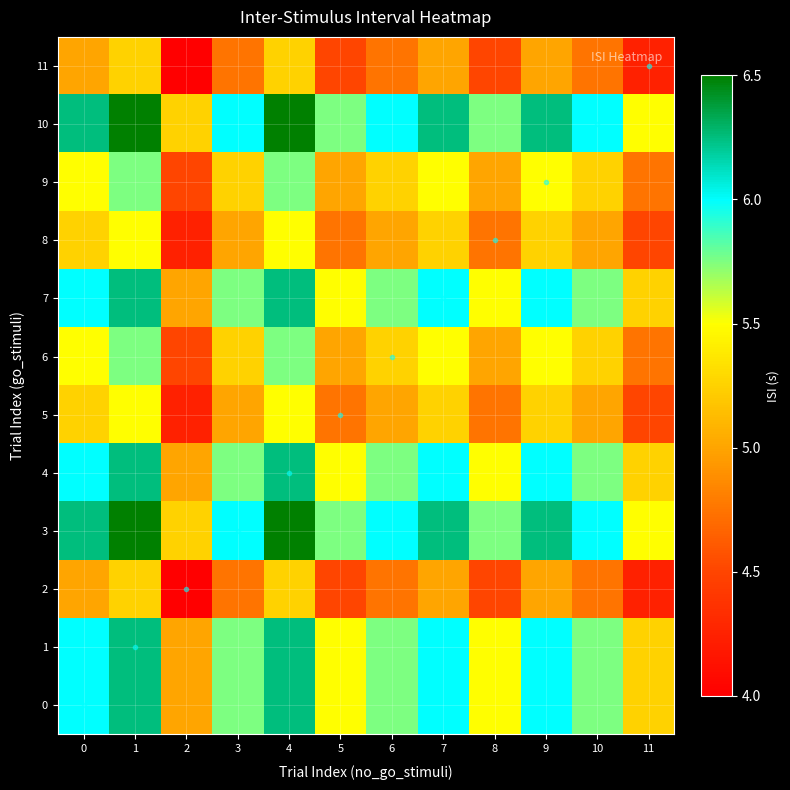

At which category does the chart reach its peak across all series?

1